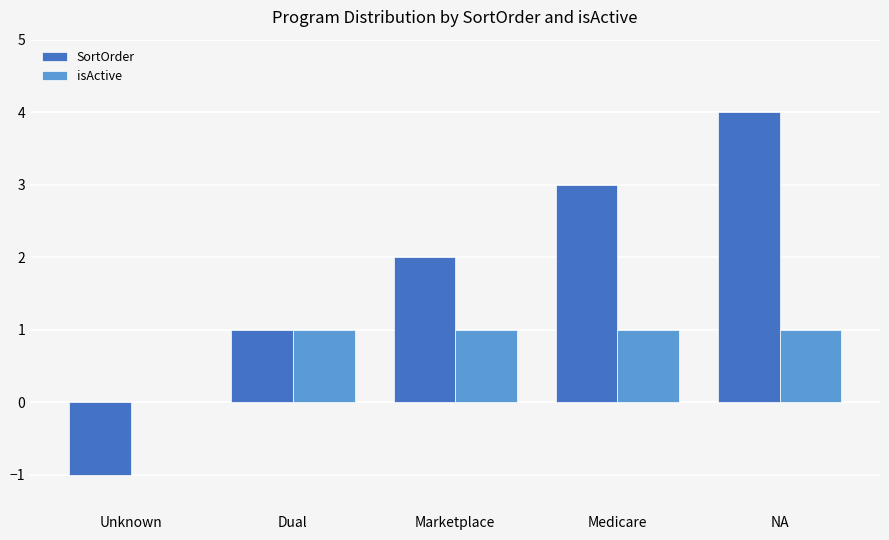

How many values in isActive are above zero?

4